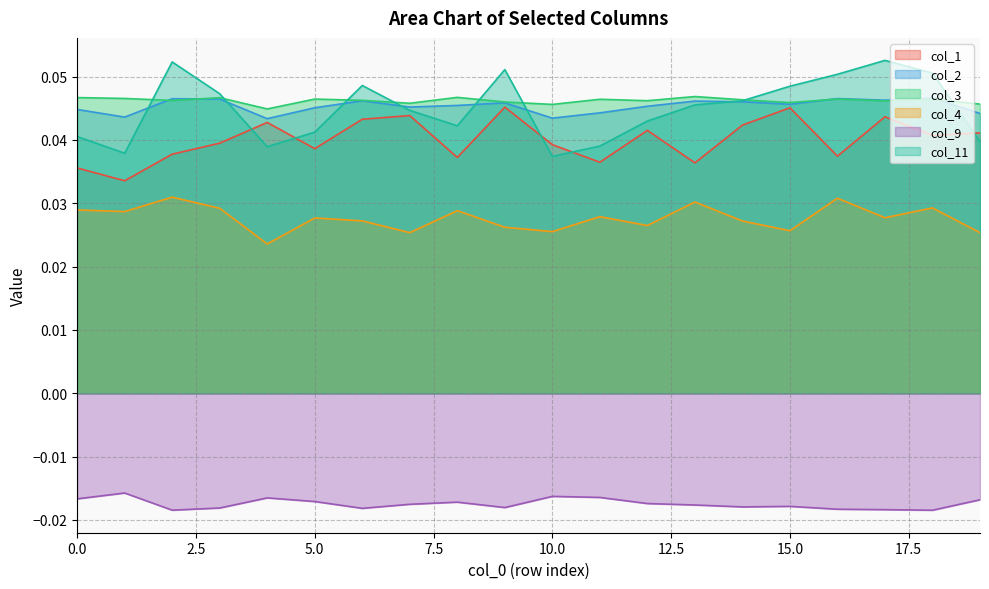

List the labels in order of 3 value, largest first.

2, 16, 13, 18, 3, 0, 8, 1, 11, 17, 5, 6, 14, 12, 9, 15, 10, 19, 7, 4